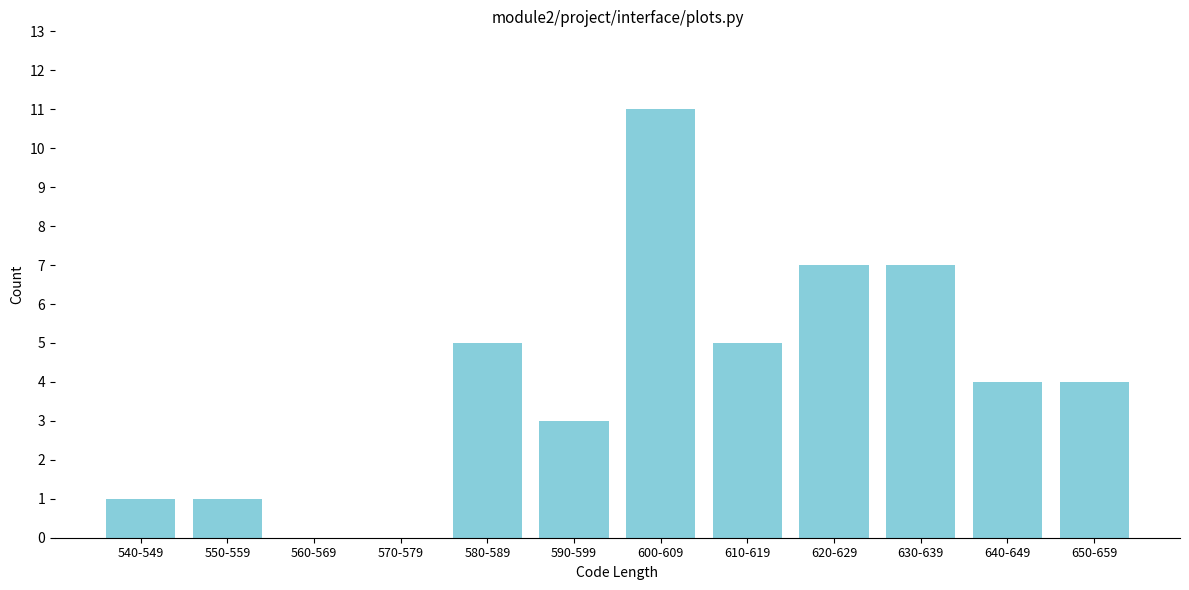

Reading right to left, transcribe all the data shown in this chart.

650-659=4	640-649=4	630-639=7	620-629=7	610-619=5	600-609=11	590-599=3	580-589=5	570-579=0	560-569=0	550-559=1	540-549=1